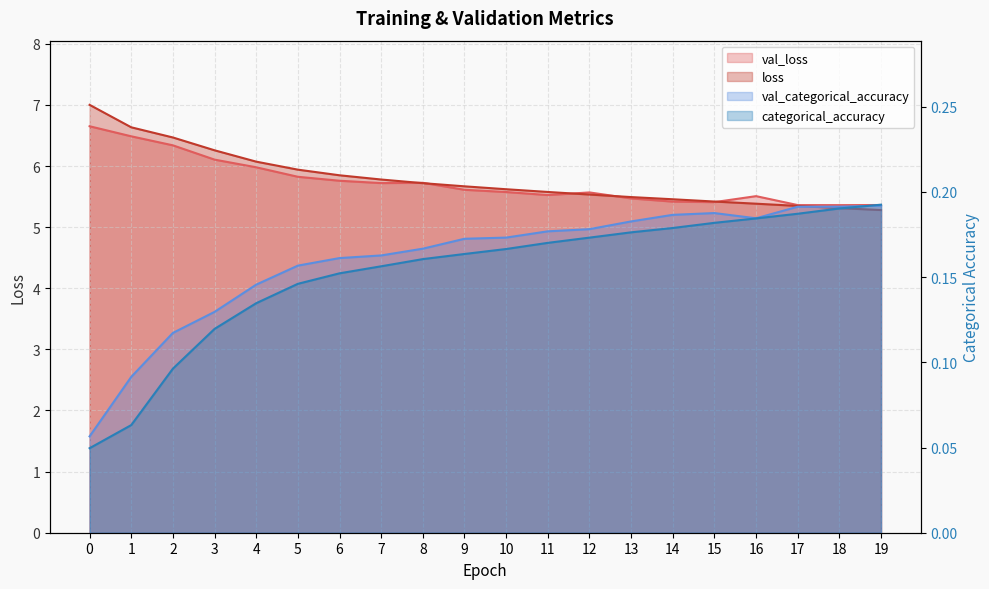

Does the chart display data point markers on the line(s)?

No